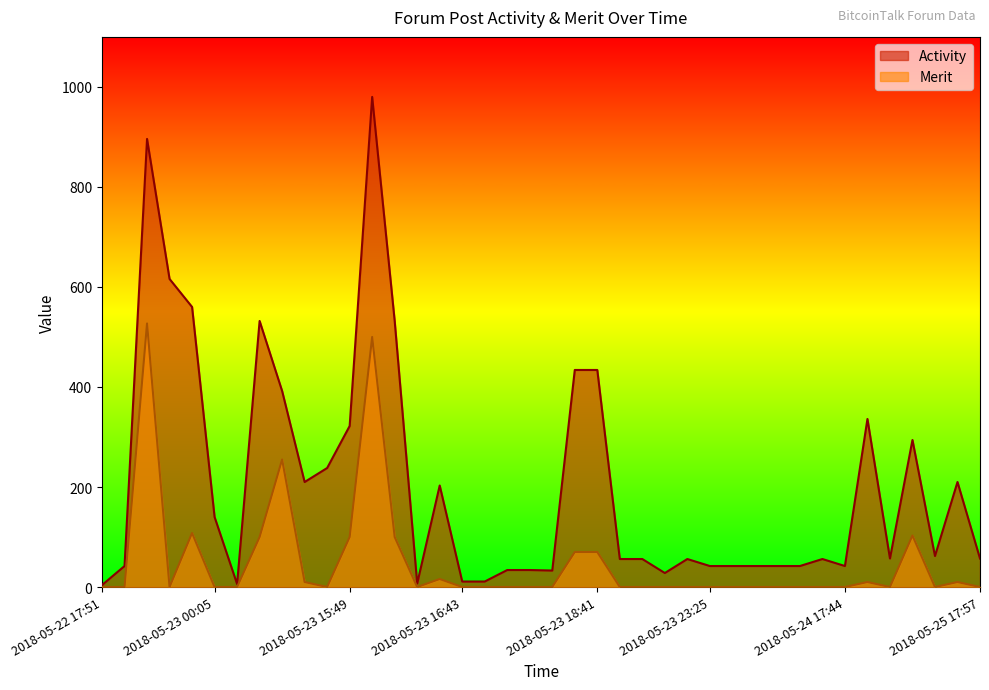

Between 2018-05-24 22:48 and 2018-05-24 08:37, which is larger?

2018-05-24 22:48